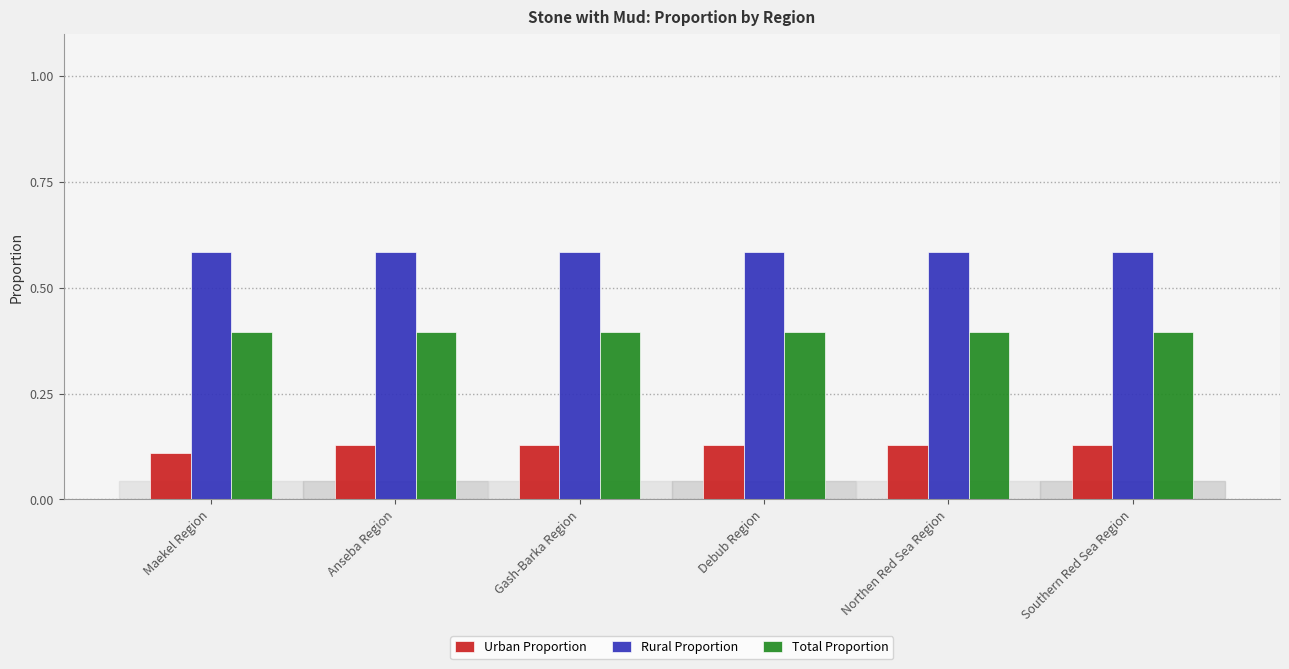

What is the total value across all series at Northen Red Sea Region?

1.1